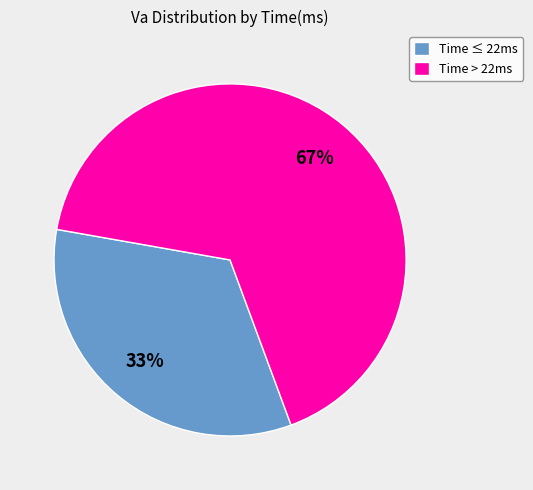

True or false: Time ≤ 22ms accounts for 33% of the total.

True